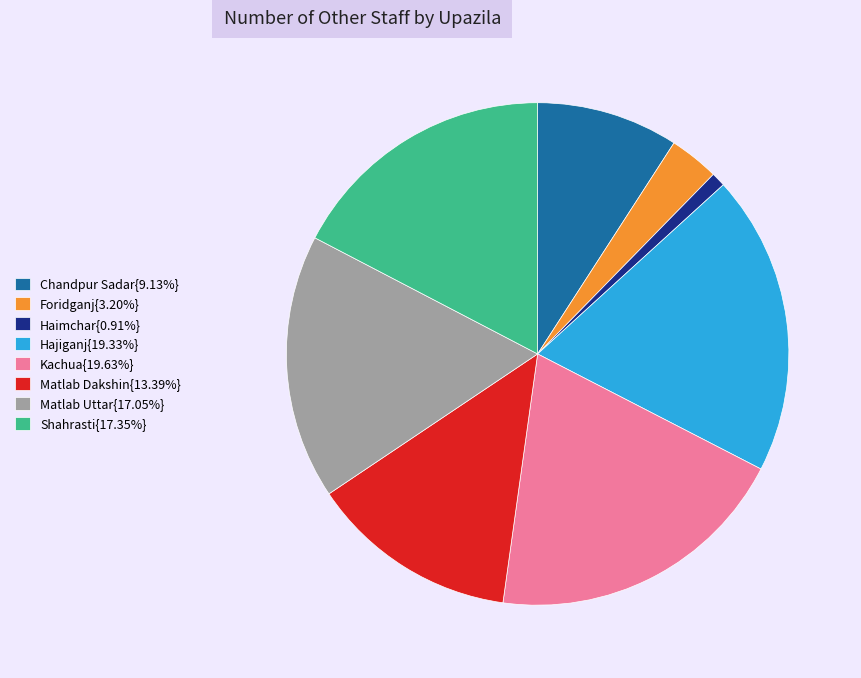

Do Hajiganj{19.33%} and Kachua{19.63%} together represent more than half of the pie?

No